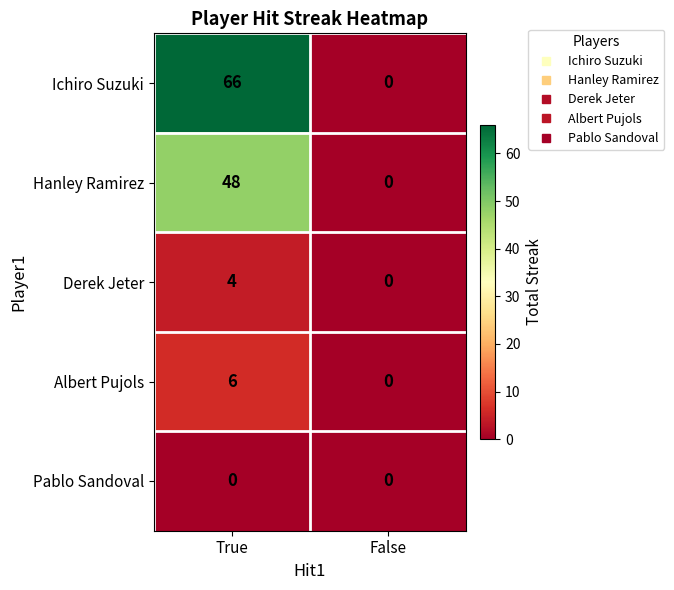

True or false: Ichiro Suzuki has a value of 66 at True.

True